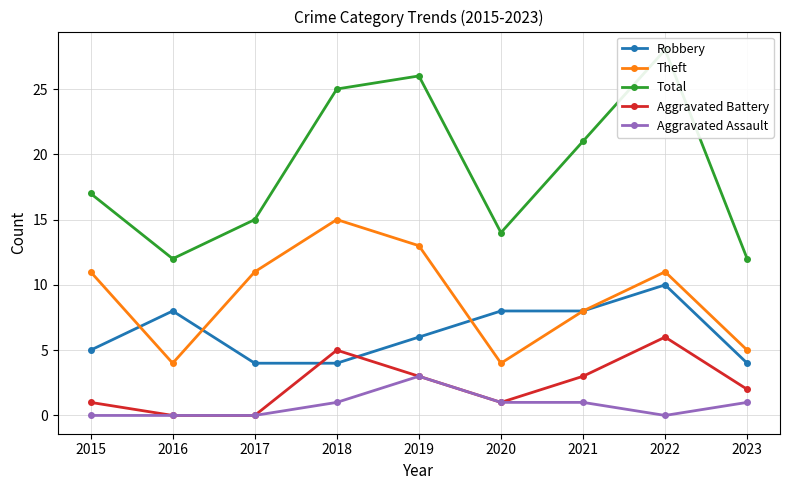

Which series has the widest spread of values?

Total